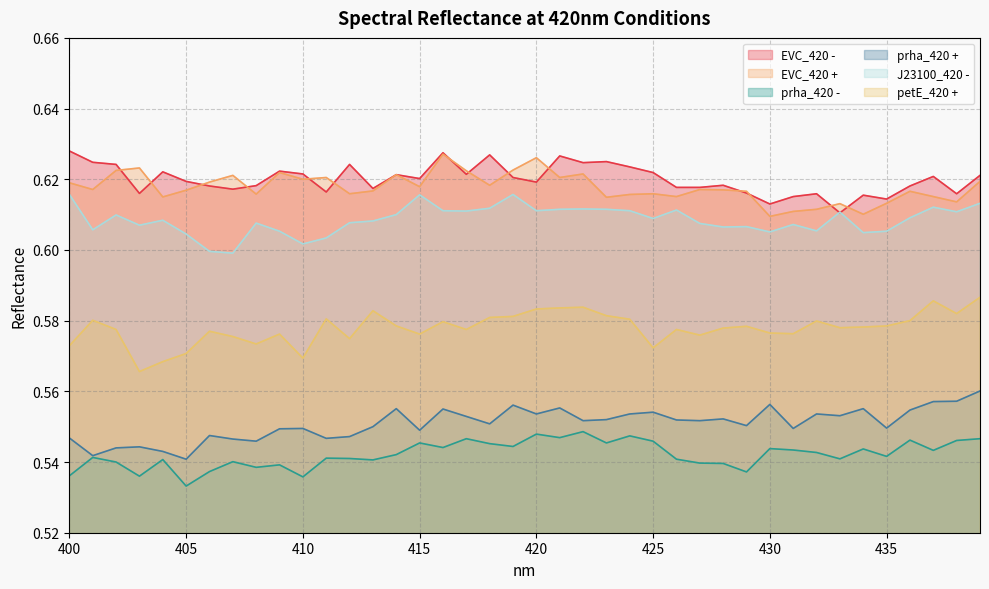

True or false: EVC_420 - has a value of 0.1 at 417.

False